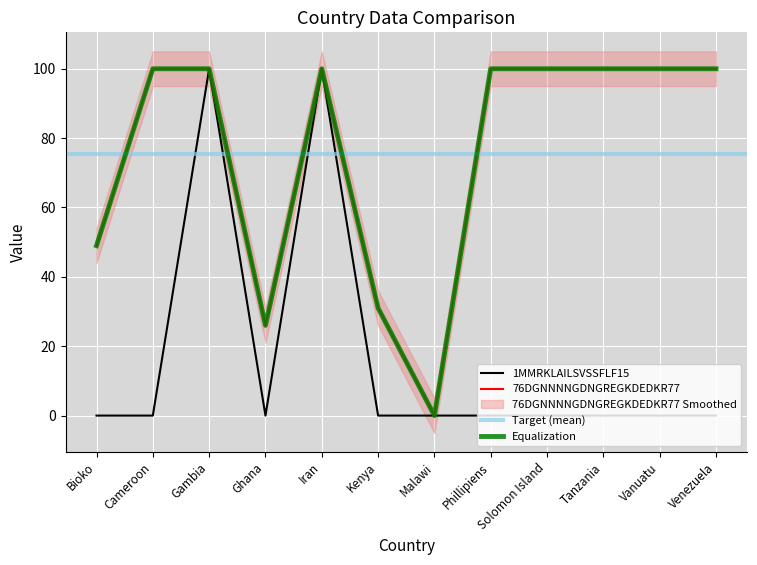

True or false: 76DGNNNNGDNGREGKDEDKR77 has more than 1 points higher than both neighbors.

False